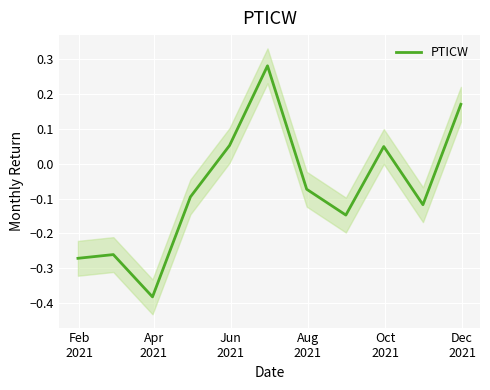

How many points are higher than both their immediate neighbors (excluding endpoints)?

3